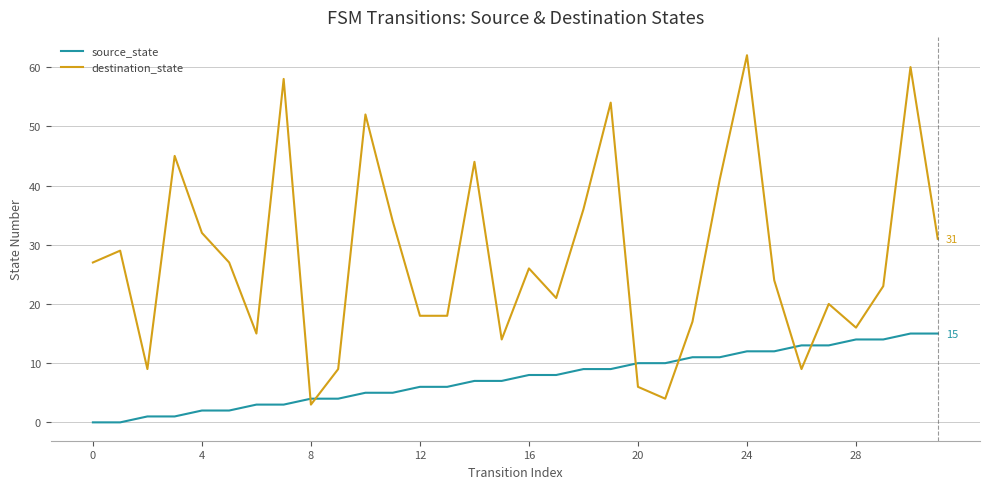

Is this an area chart (filled region under the line)?

No